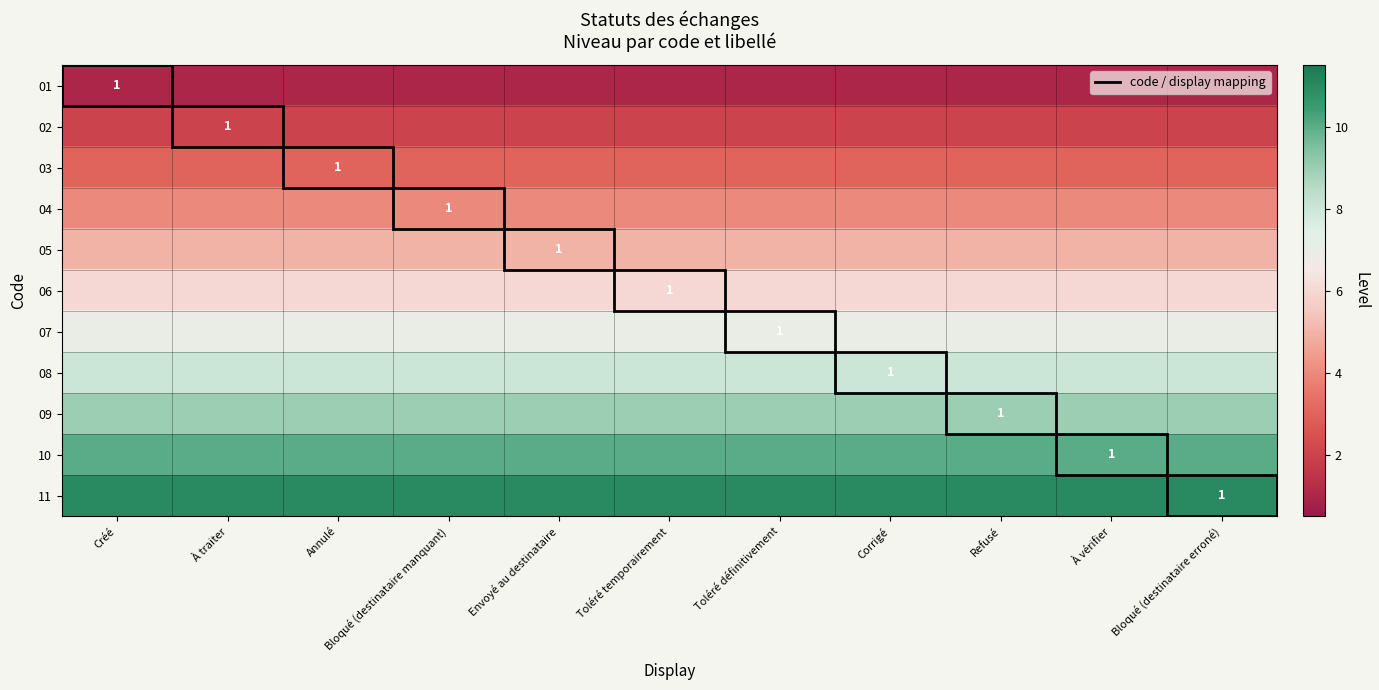

Rank the series at À vérifier from highest to lowest value.

11, 10, 09, 08, 07, 06, 05, 04, 03, 02, 01